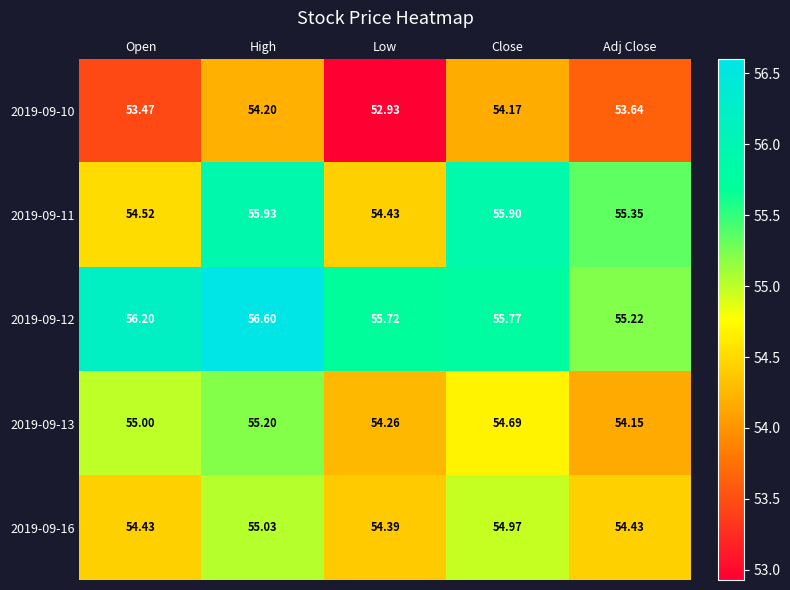

How many series are shown in this chart?

5